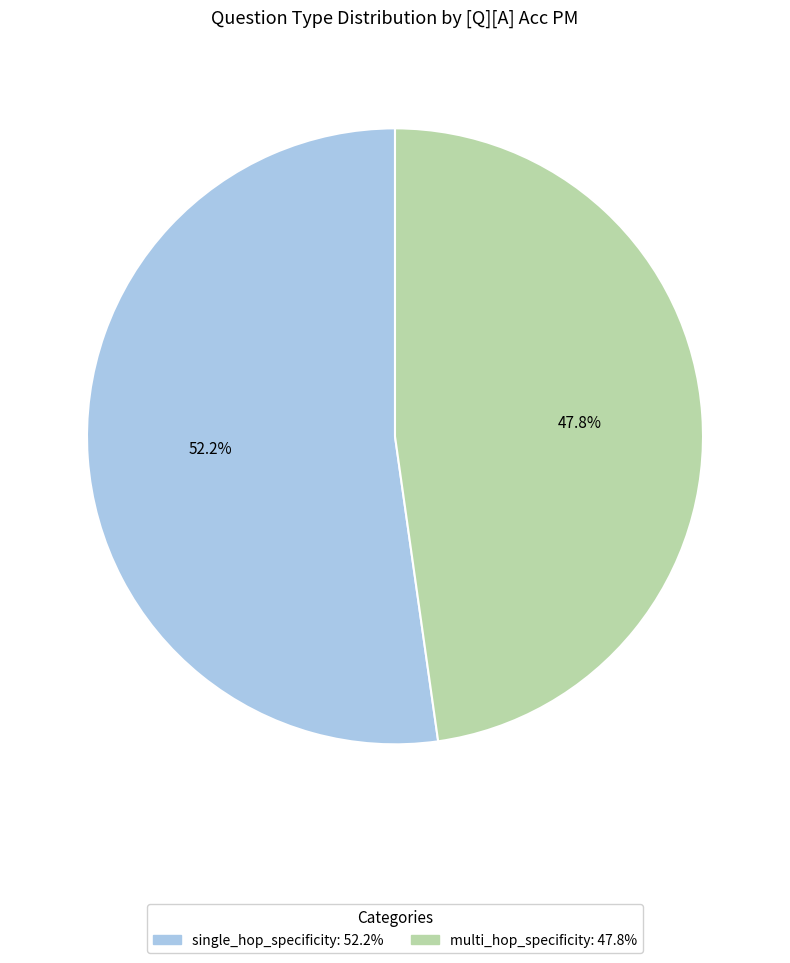

To the nearest percent, what is the difference between the largest and smallest slice percentages?

4%